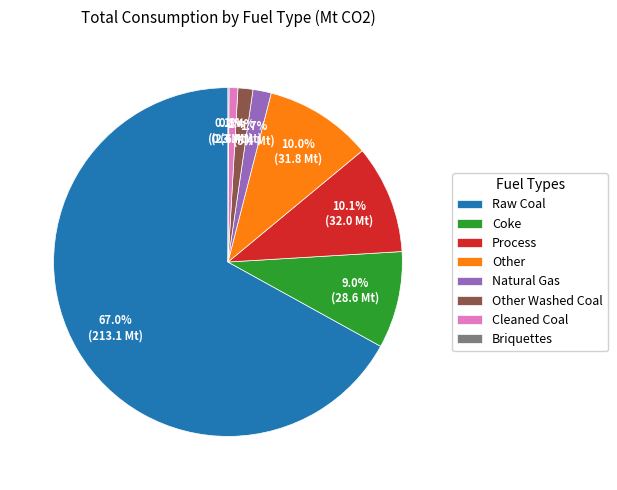

Combined, do Other and Raw Coal account for over 50%?

Yes